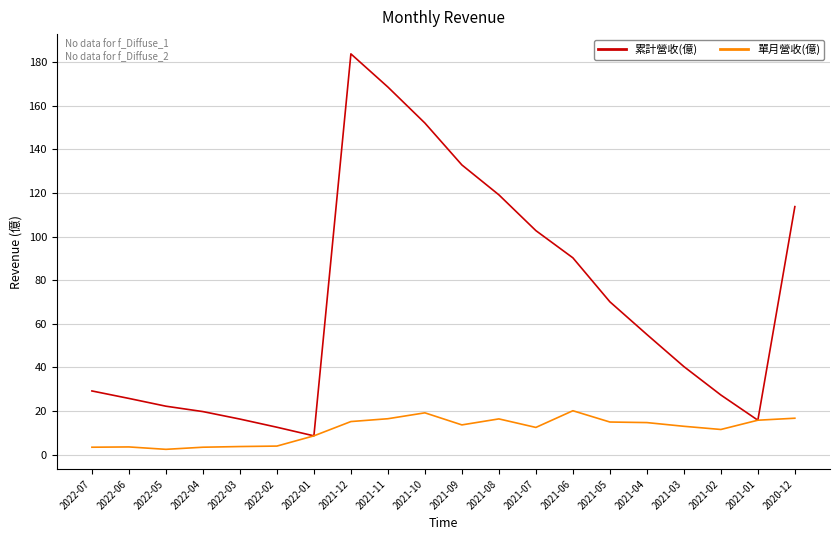

List the series in order of their overall mean, highest first.

累計營收(億), 單月營收(億)